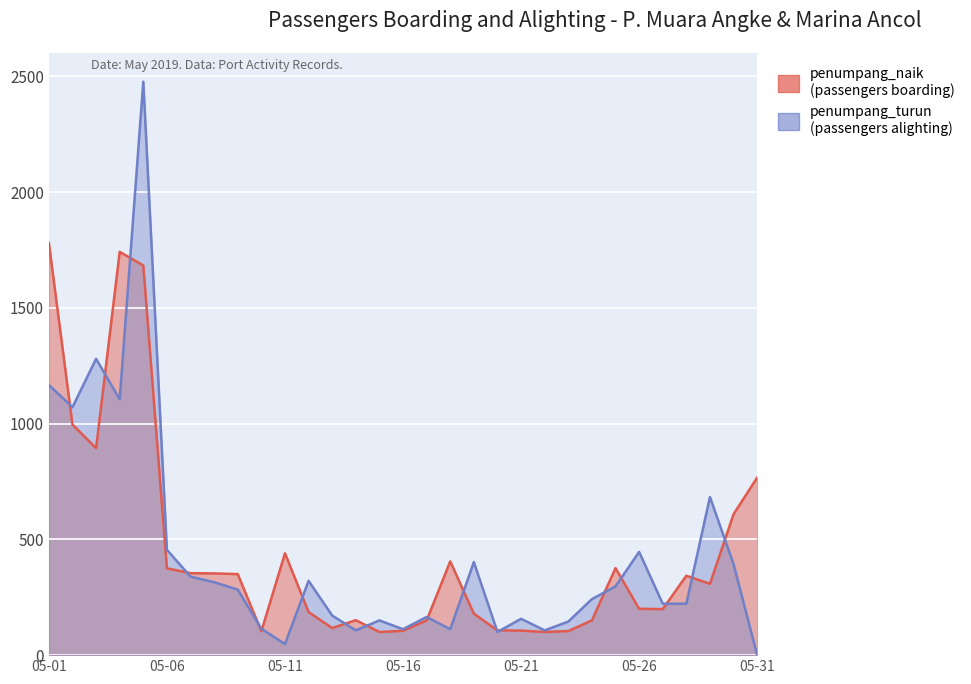

At which label does penumpang_naik reach its peak?

05-01